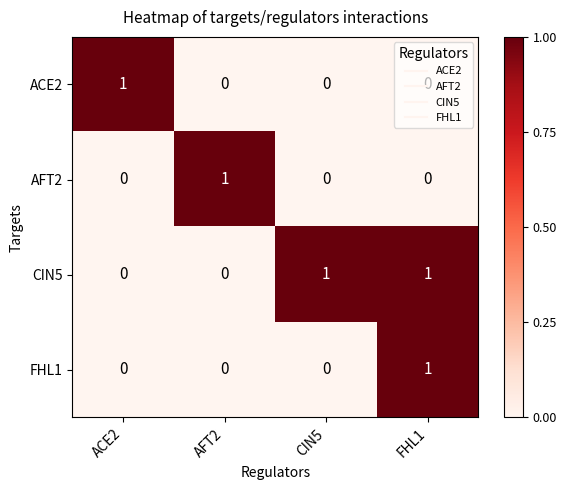

The value of FHL1 at ACE2 is 0. True or false?

True